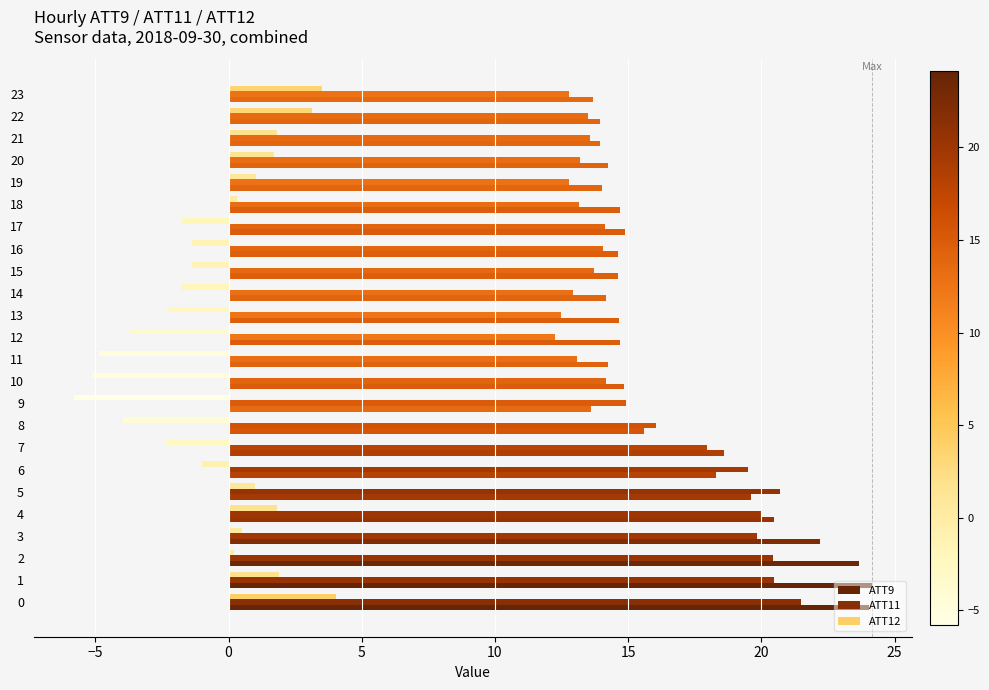

How many series are shown in this chart?

3